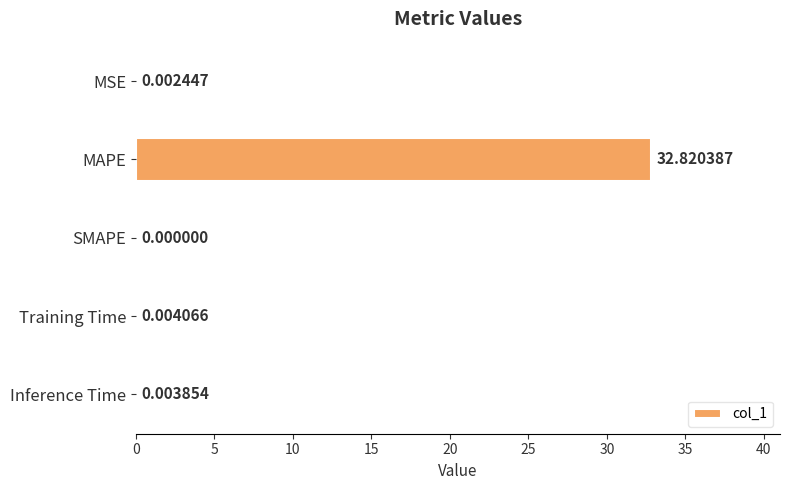

At which category does the chart reach its peak across all series?

MAPE